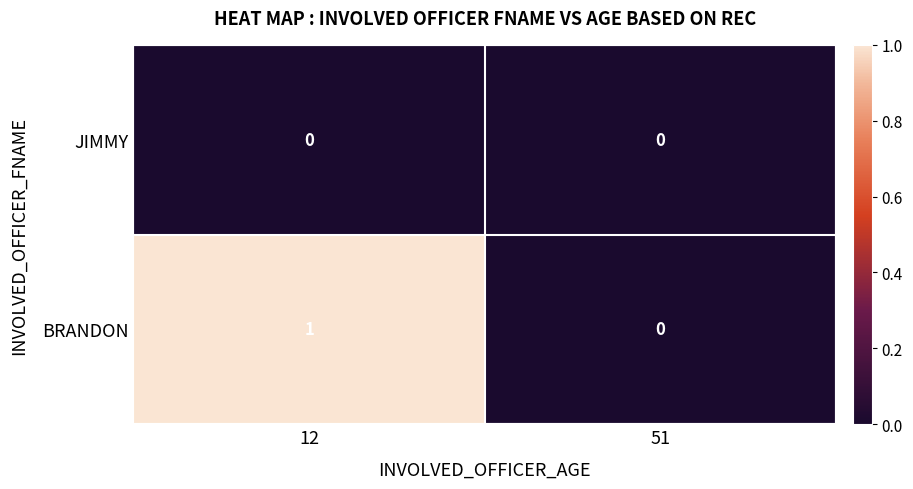

Which series has the largest range (max minus min)?

BRANDON